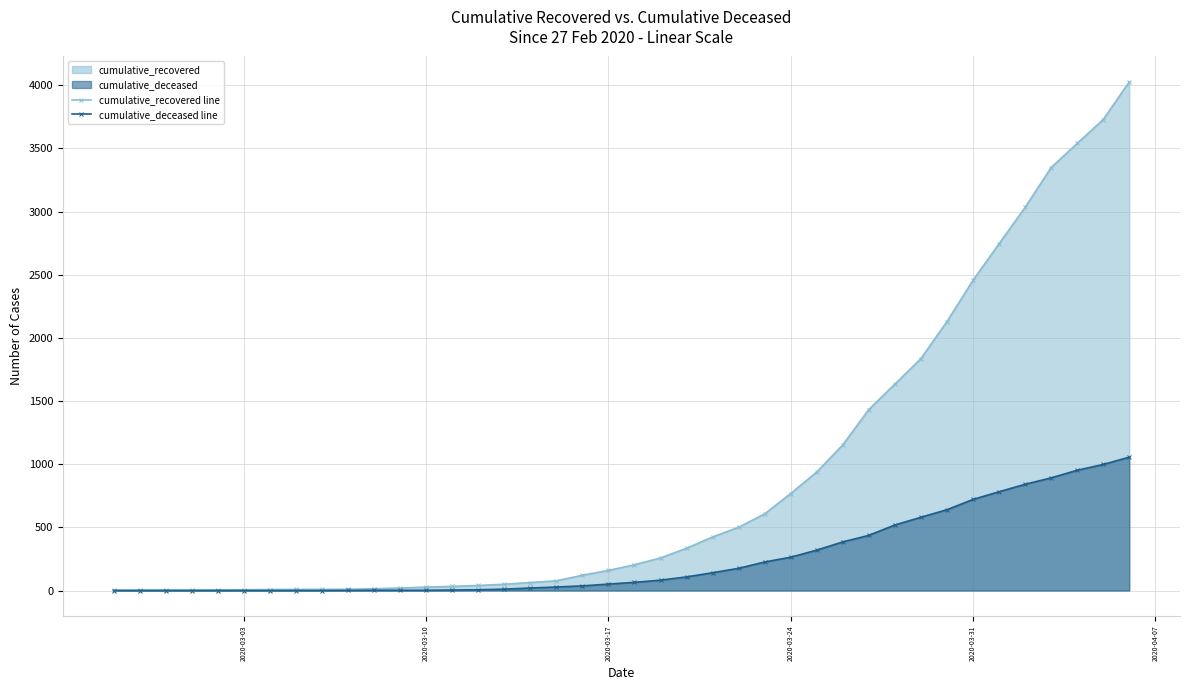

Which series has the largest range (max minus min)?

cumulative_recovered line